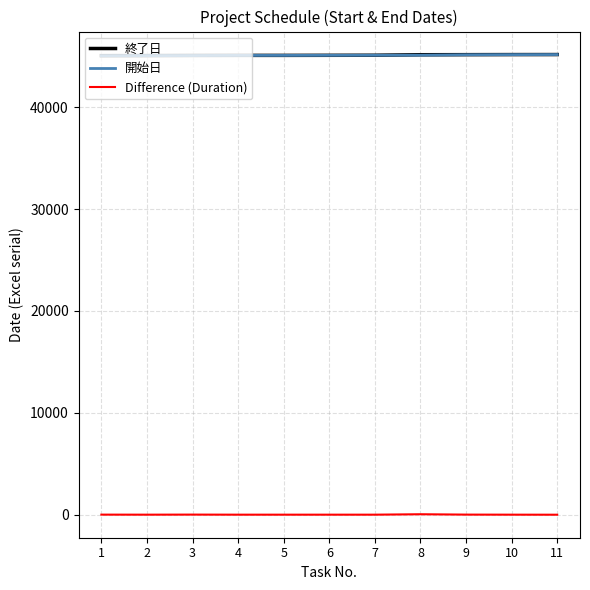

What is the minimum value for 終了日?

45060